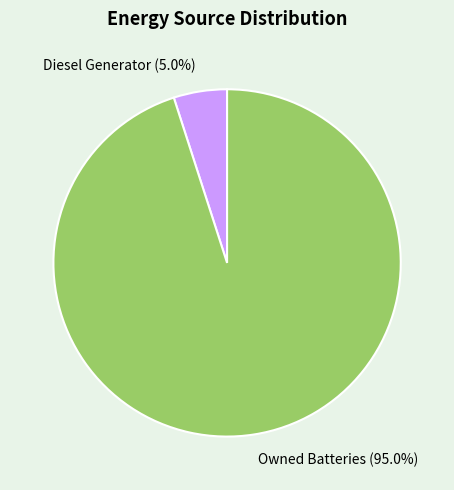

Between Owned Batteries (95.0%) and Diesel Generator (5.0%), which is larger?

Owned Batteries (95.0%)